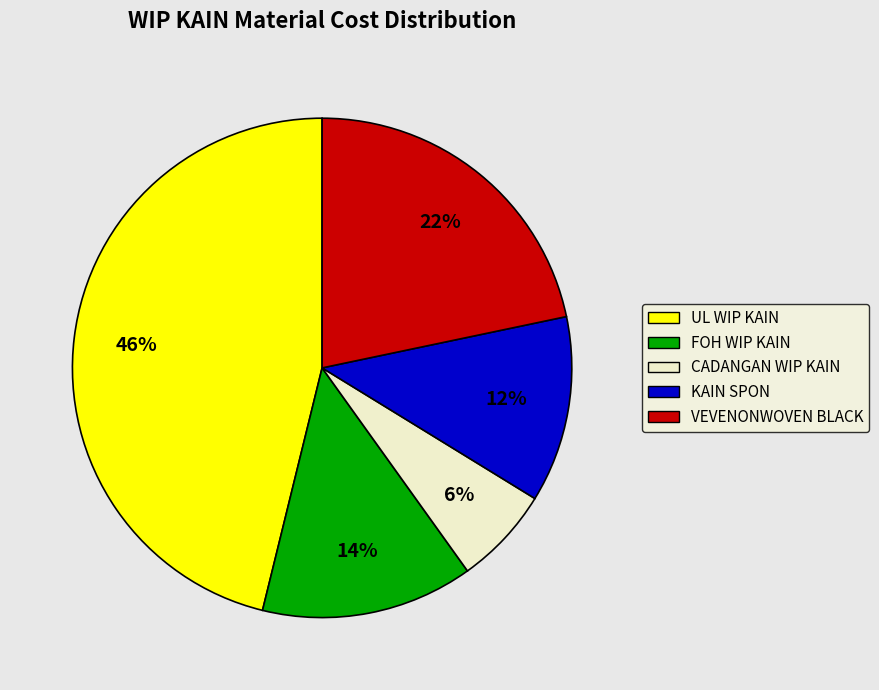

Combined, do KAIN SPON and VEVENONWOVEN BLACK account for over 50%?

No